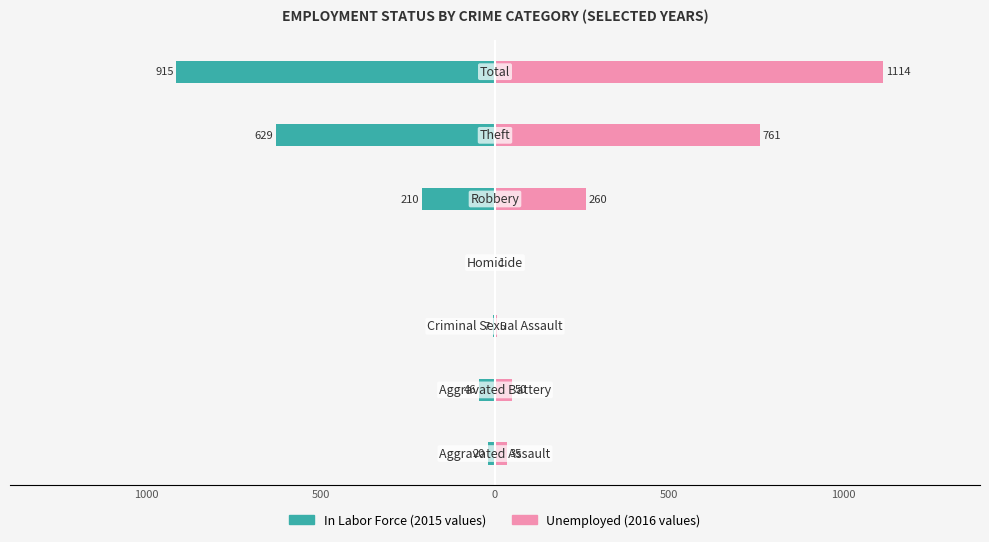

Which series has the widest spread of values?

Unemployed